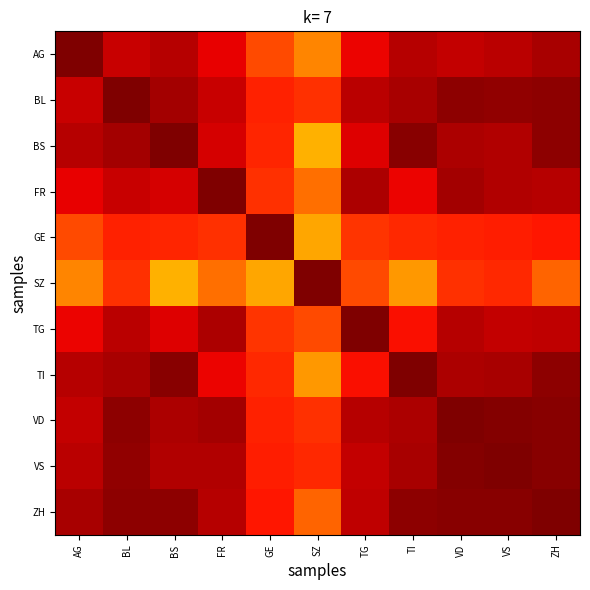

Between AG and FR, which is larger?

AG